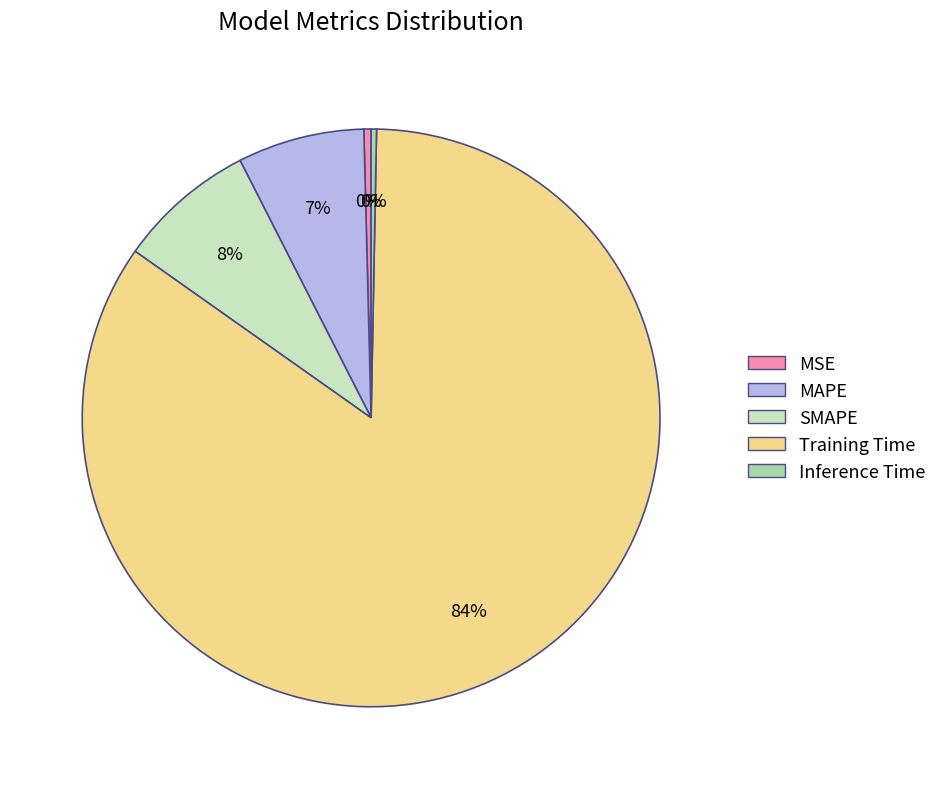

To the nearest percent, what is the combined percentage of MAPE and Inference Time?

7%